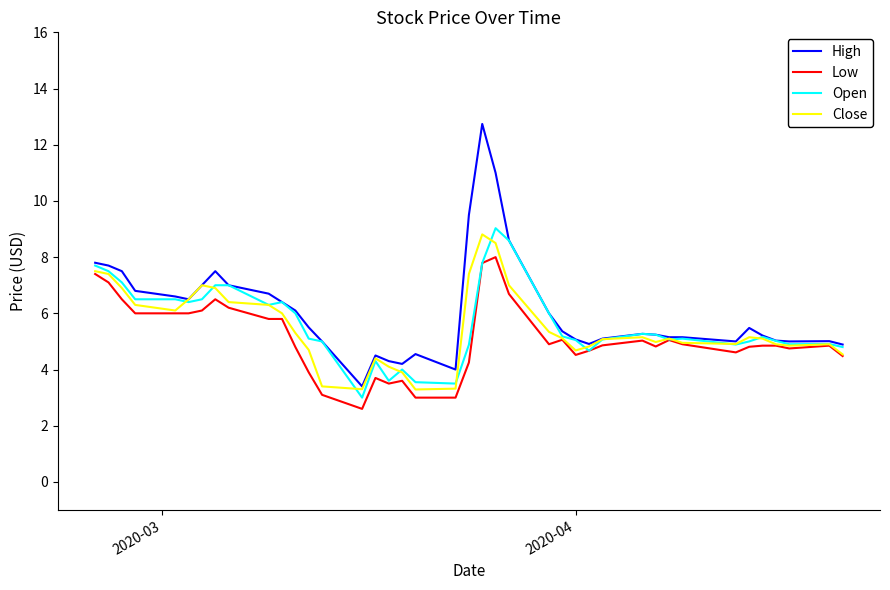

What is the maximum value shown in the chart?

12.7